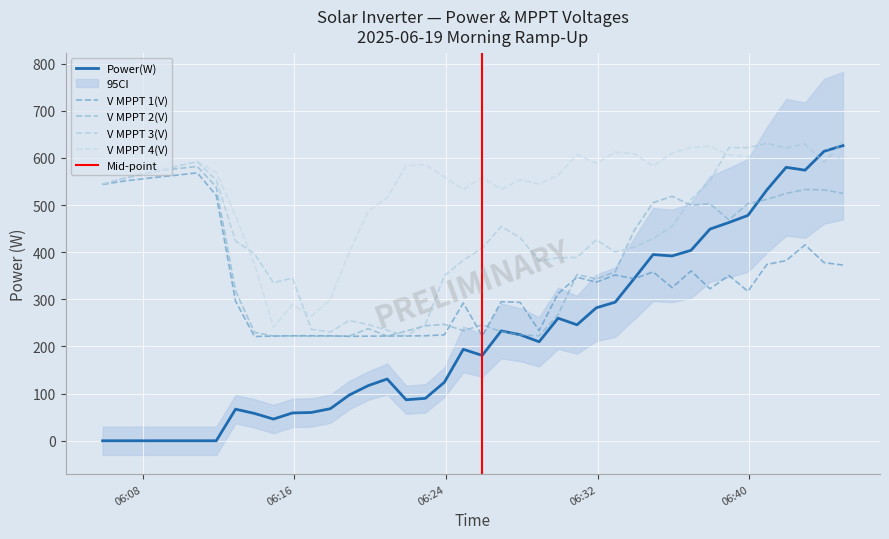

Which series has the largest total across all categories?

V MPPT 4(V)